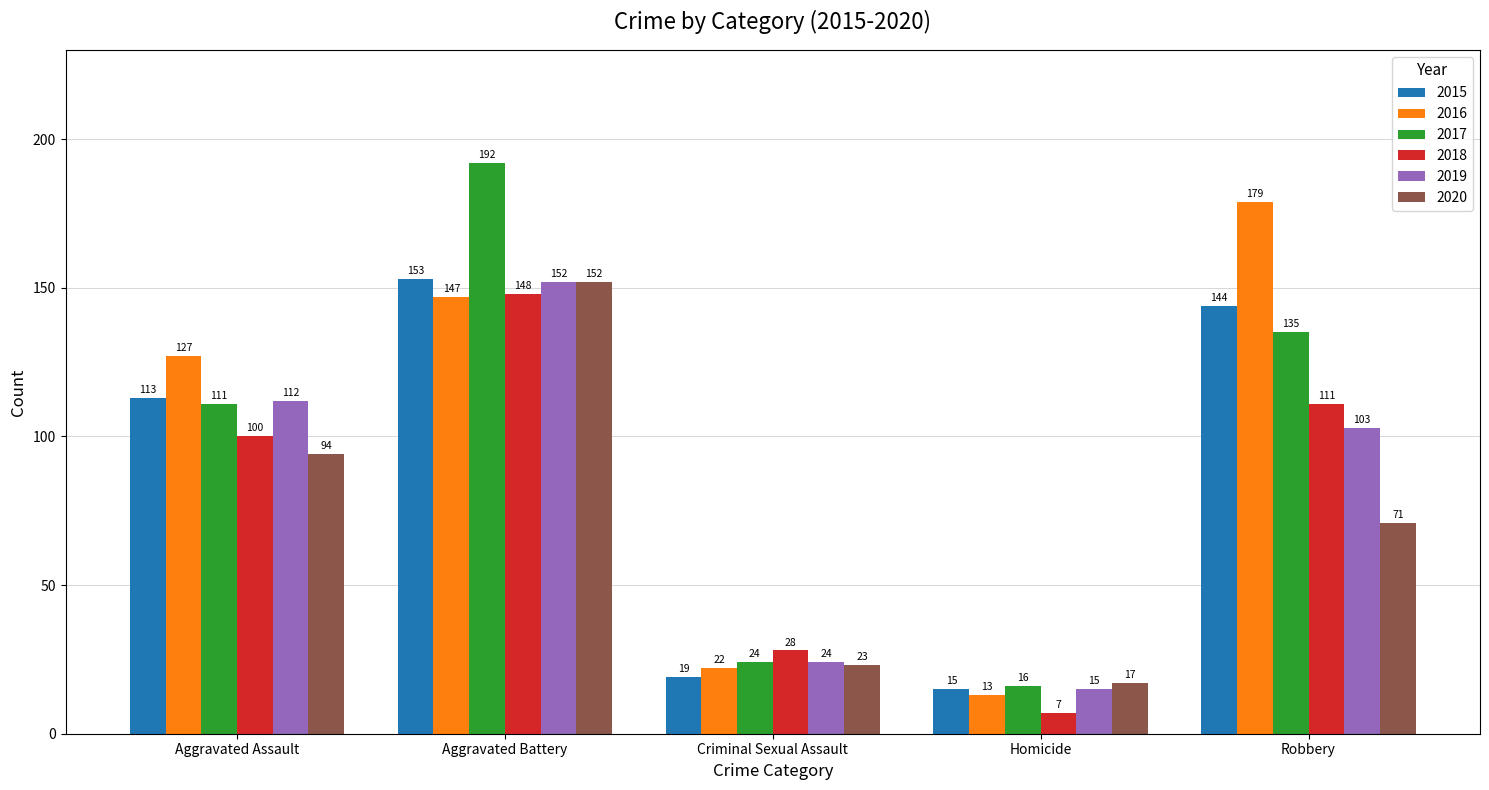

The value of 2016 at Aggravated Battery is 147. True or false?

True